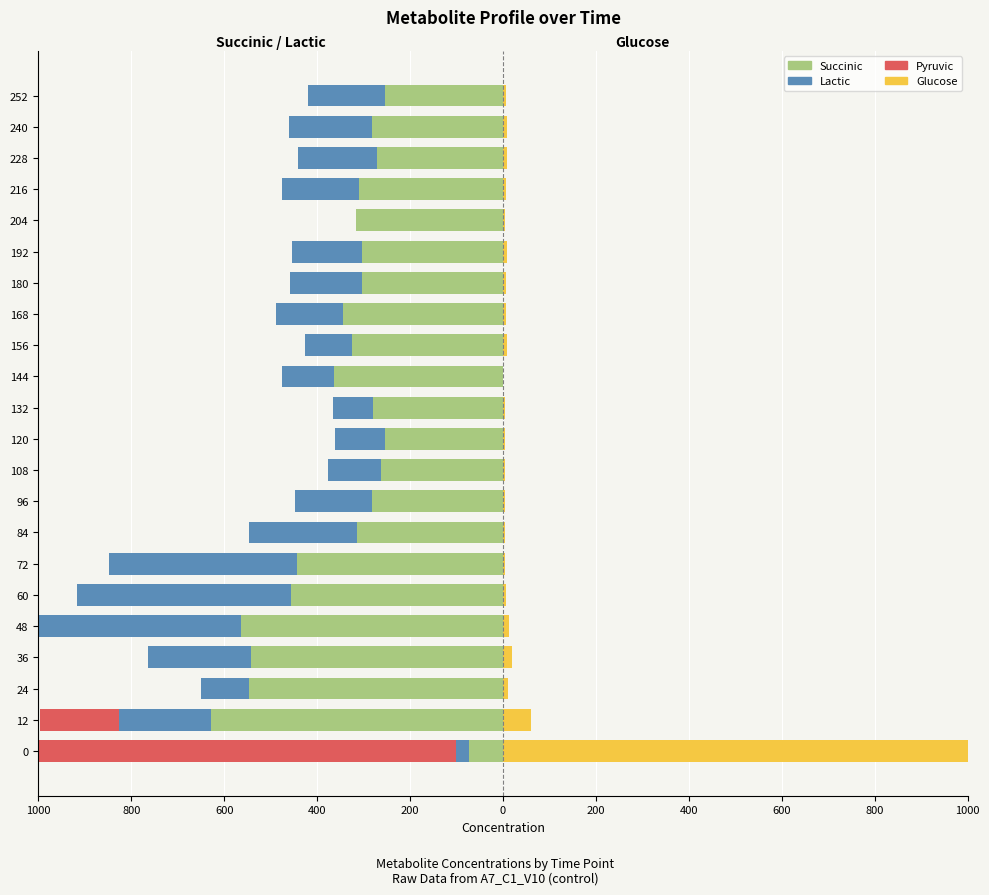

How many bars are there in total?

88